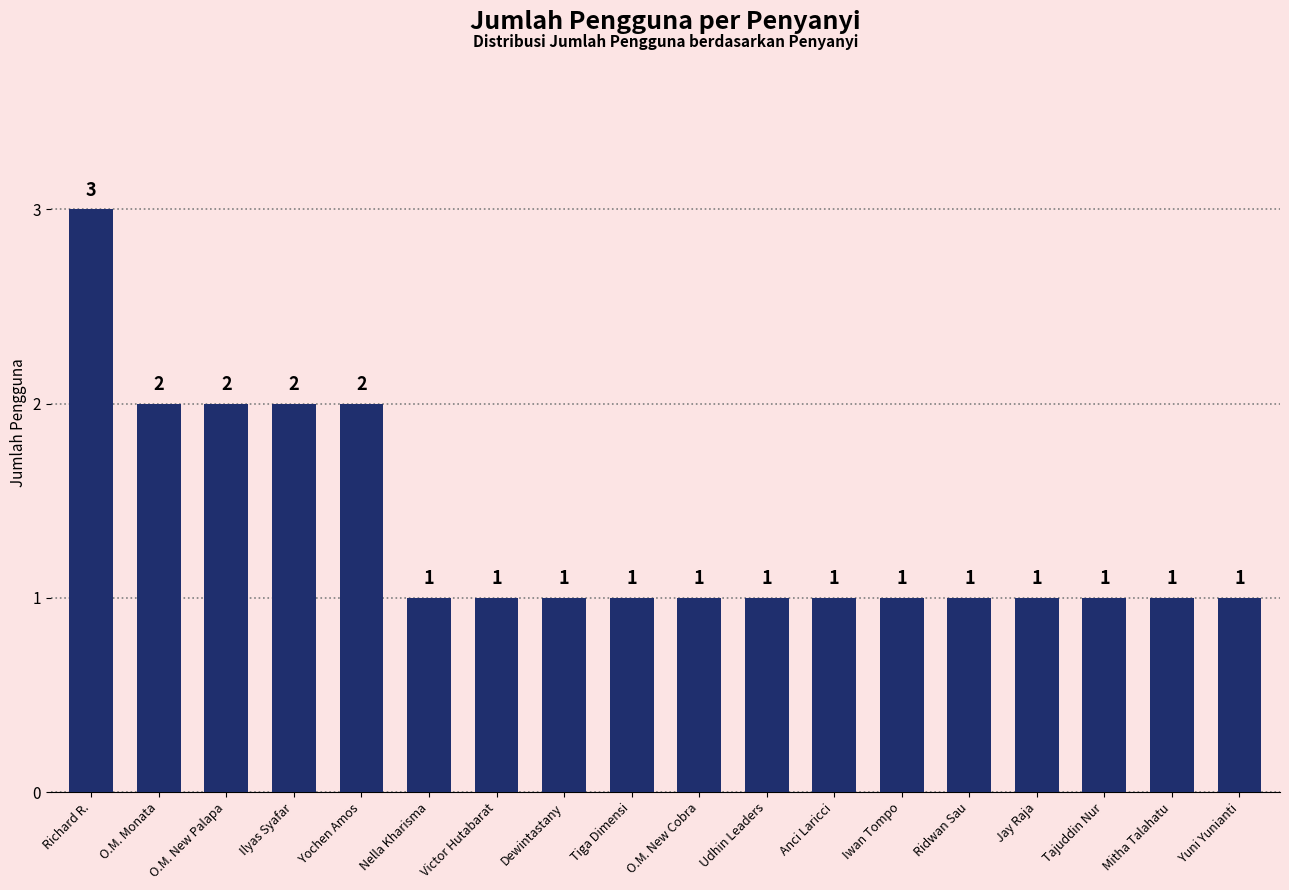

What is the average value?

1